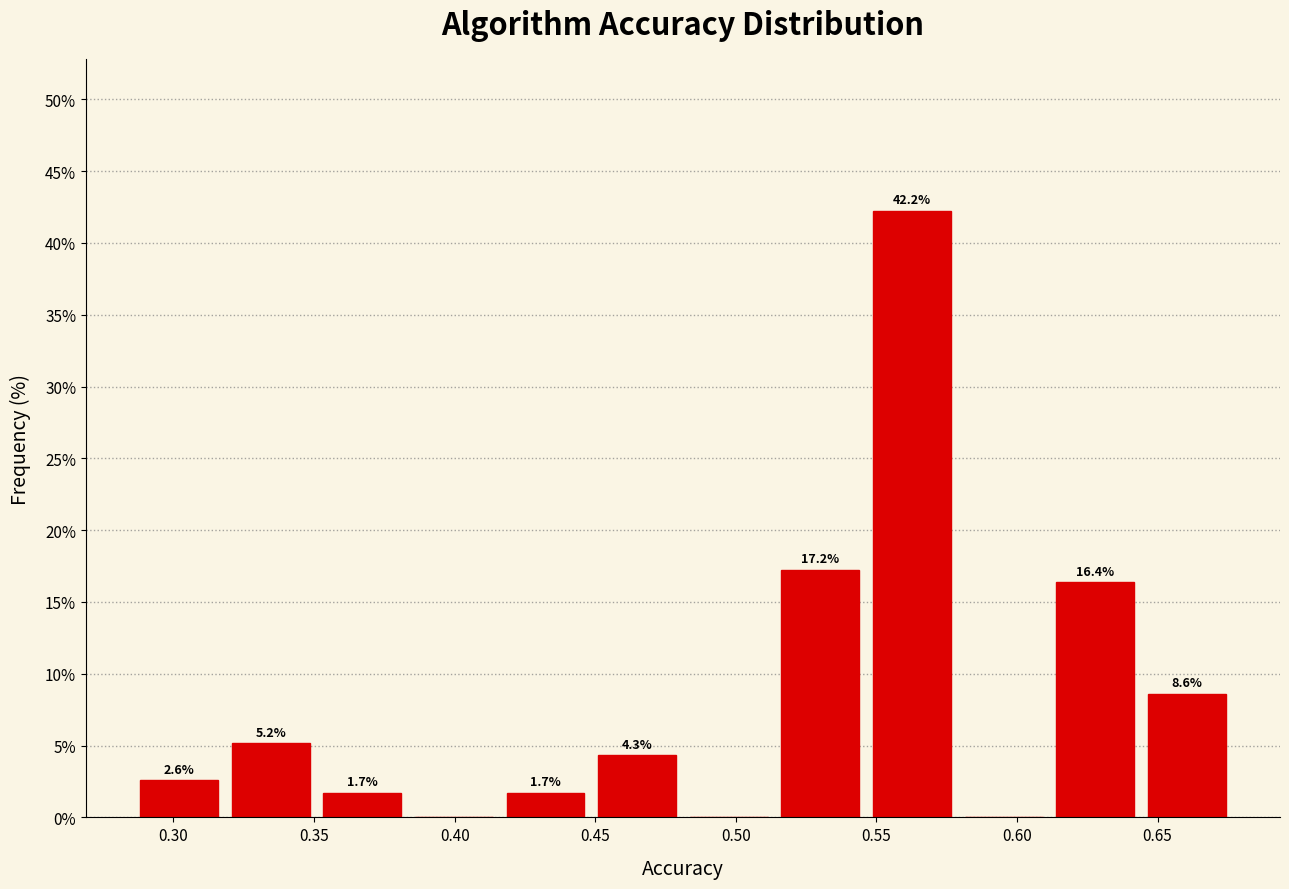

Which range on the x-axis has the tallest bar?

0.545 to 0.580